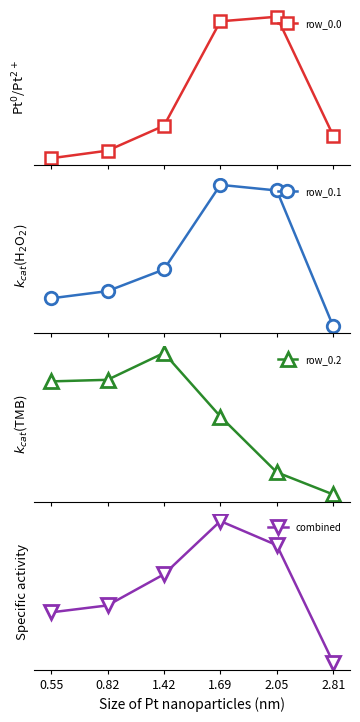

What value does the combined series have at 2.05?

0.7